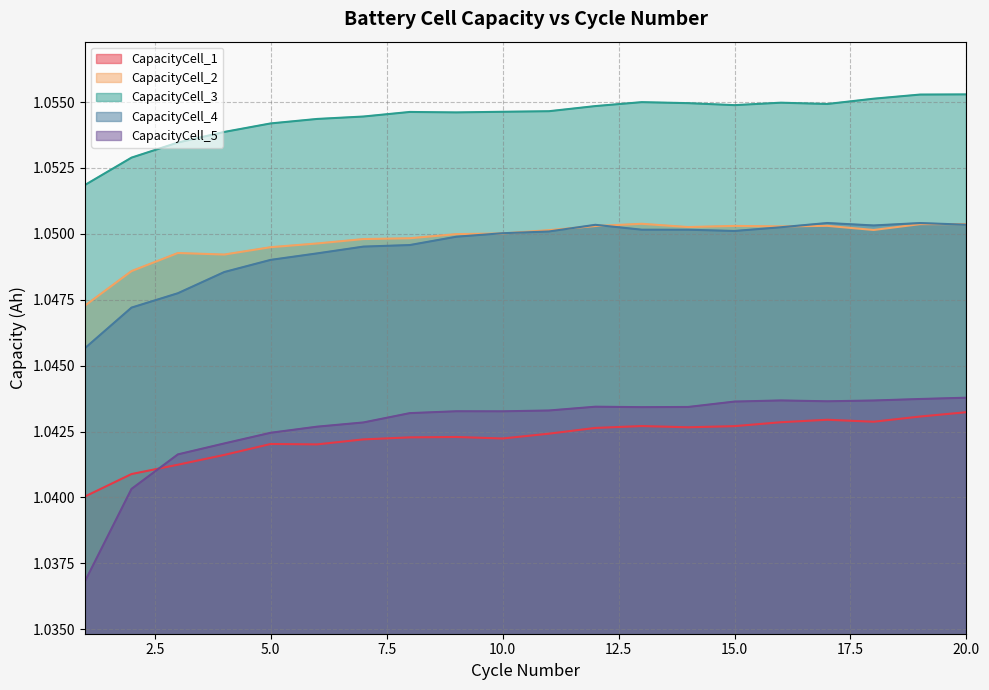

True or false: CapacityCell_3 and CapacityCell_2 cross at least once.

False